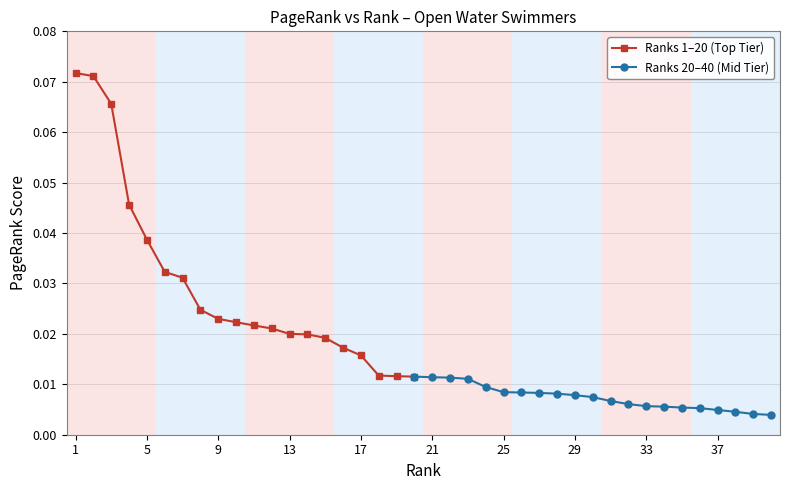

What is the sum of all values?

0.7